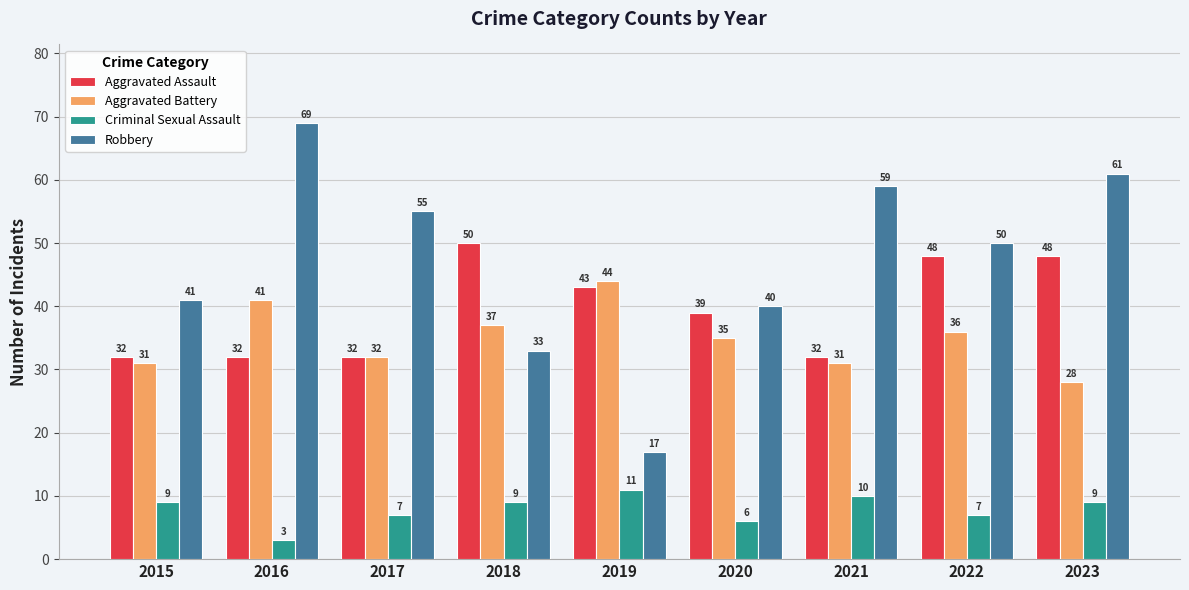

What is the maximum value shown in the chart?

69